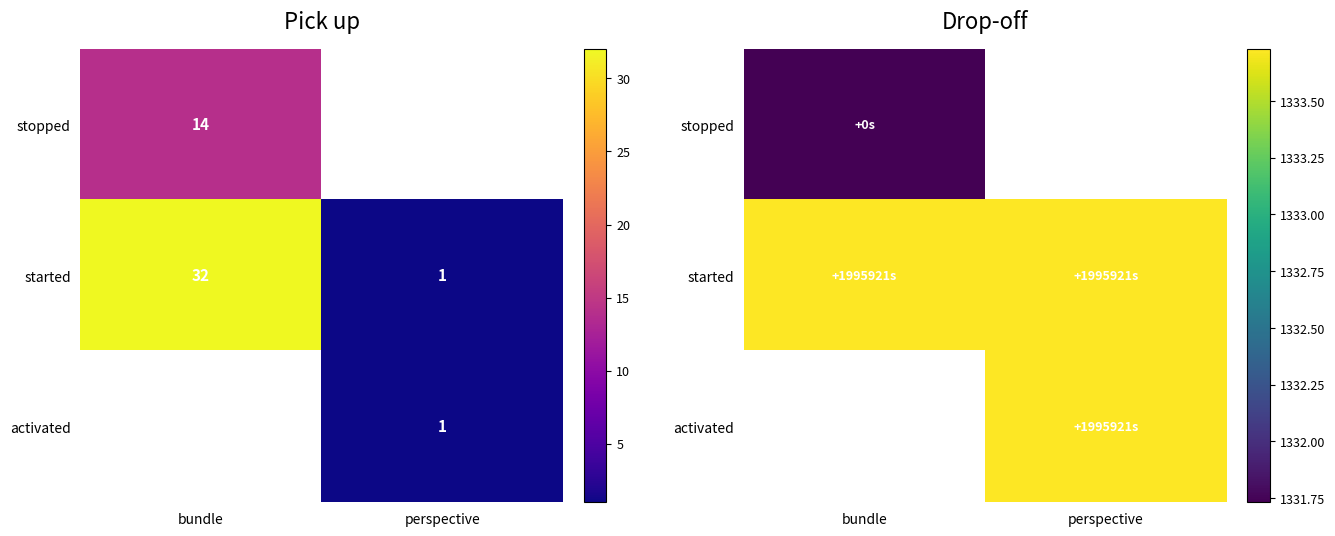

The stopped series shows 1944.2 at bundle. True or false?

False